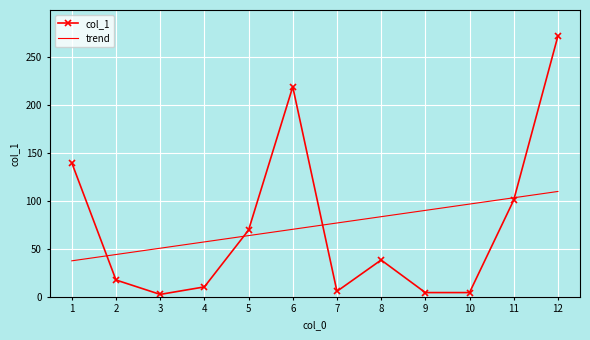

Rank the categories by value from lowest to highest.

3, 9, 10, 7, 4, 2, 8, 5, 11, 1, 6, 12